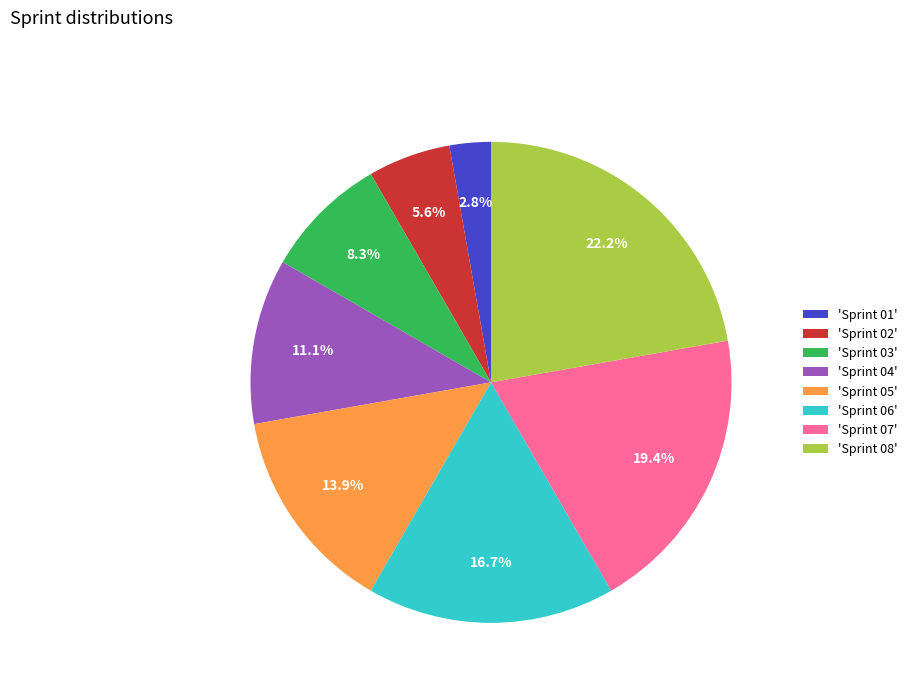

What is the smallest slice in the pie chart?

'Sprint 01'